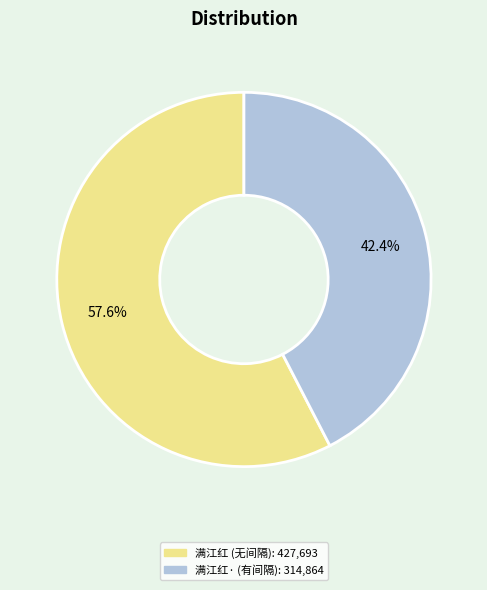

Count the number of slices in the pie.

2